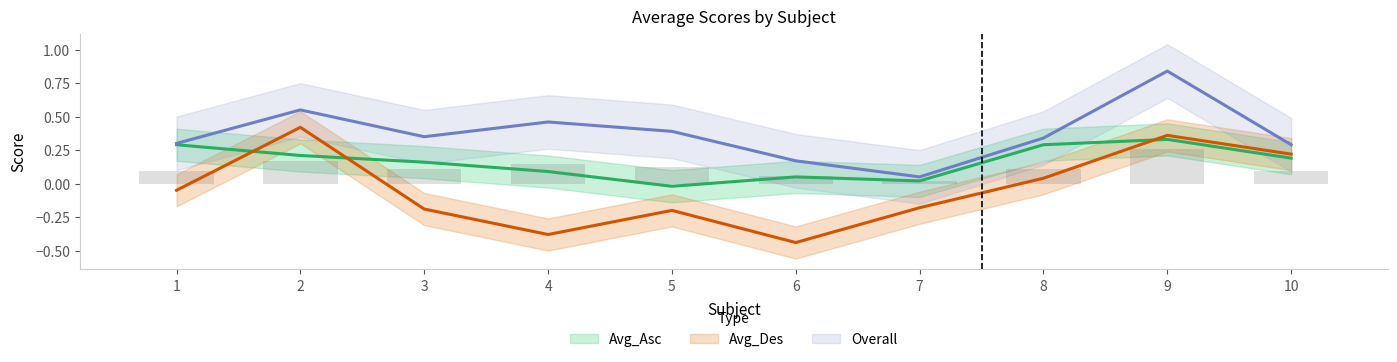

At how many categories does at least one series exceed 0?

10